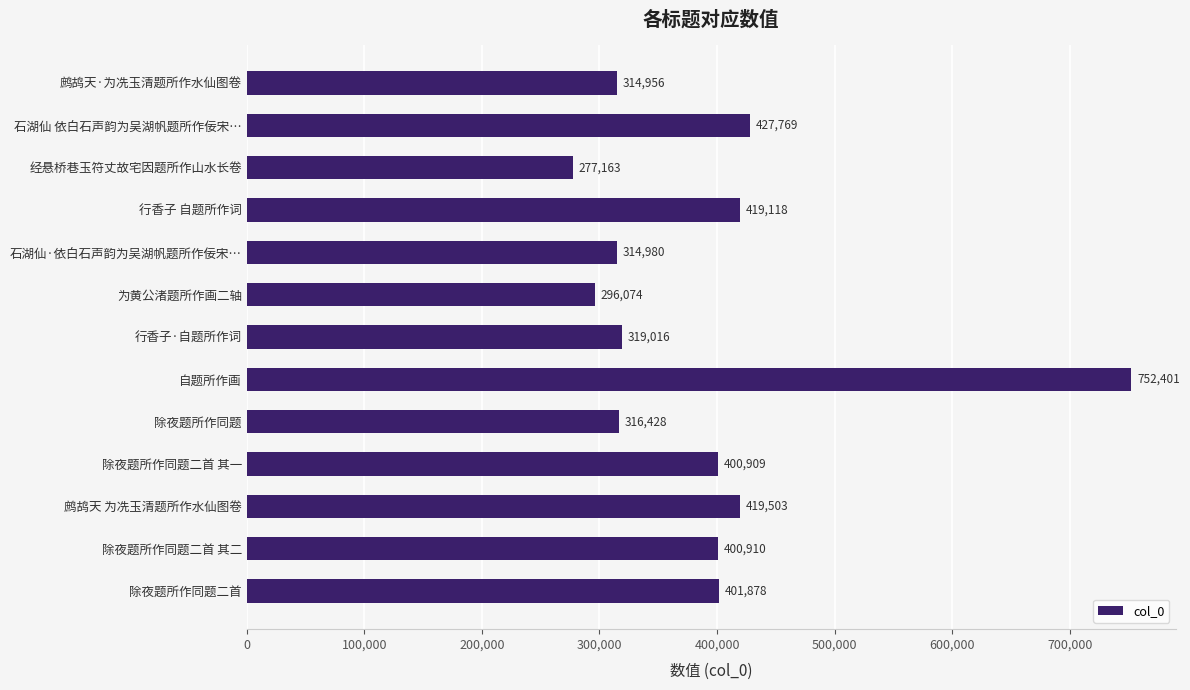

What is the label of the 10th bar from the bottom?

行香子 自题所作词